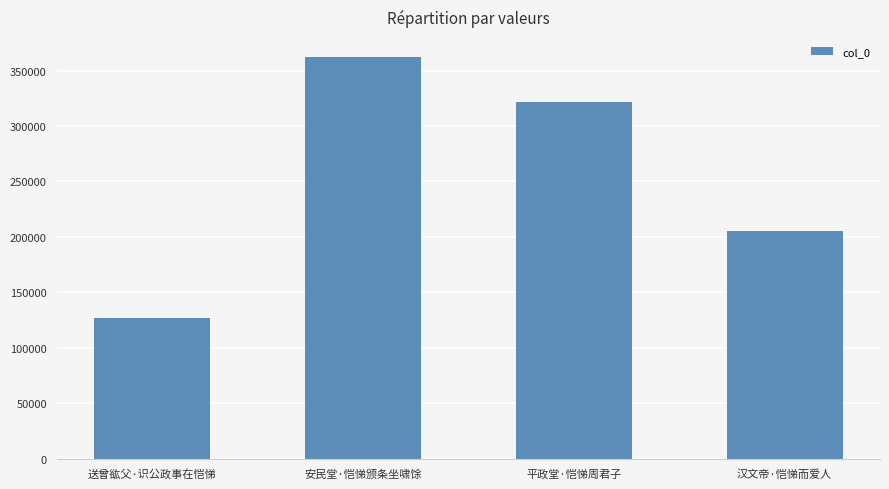

Rank the categories by value from lowest to highest.

送曾谹父·识公政事在恺悌, 汉文帝·恺悌而爱人, 平政堂·恺悌周君子, 安民堂·恺悌颁条坐啸馀